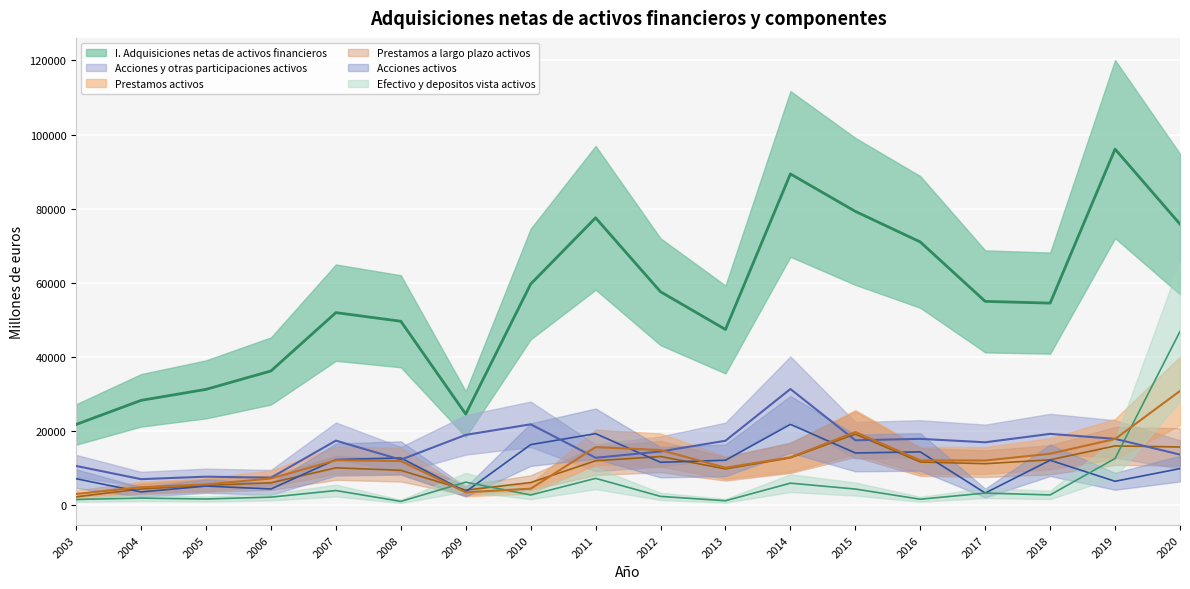

What is the difference between the highest and lowest values at 2009?

21102